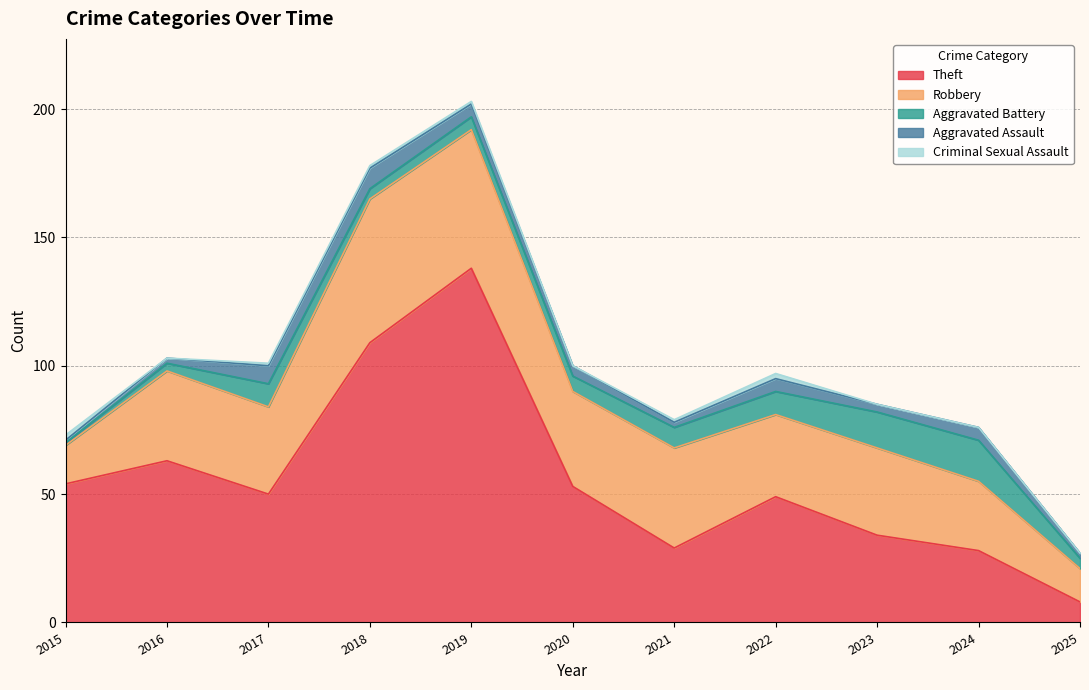

Does the chart have visible grid lines?

Yes